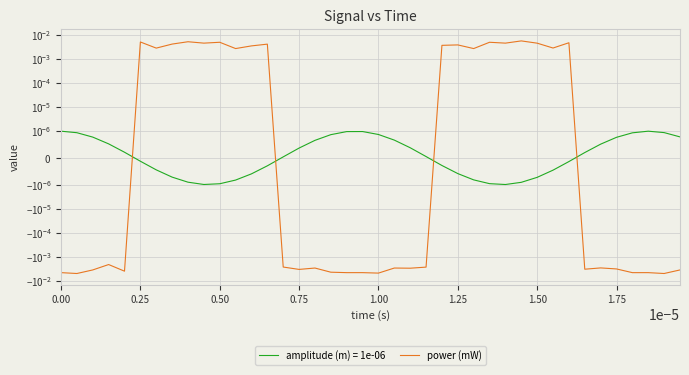

How many lines are shown in the chart?

1